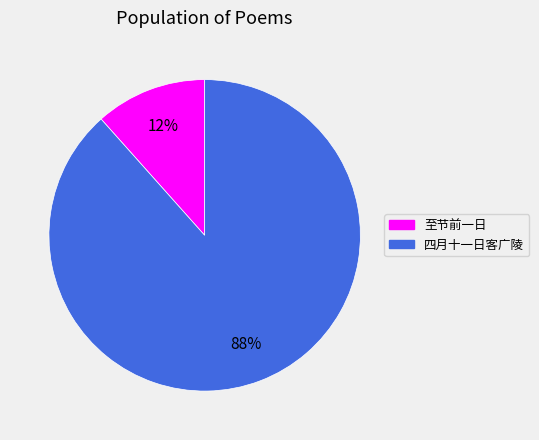

To the nearest percent, what is the average slice percentage?

50%